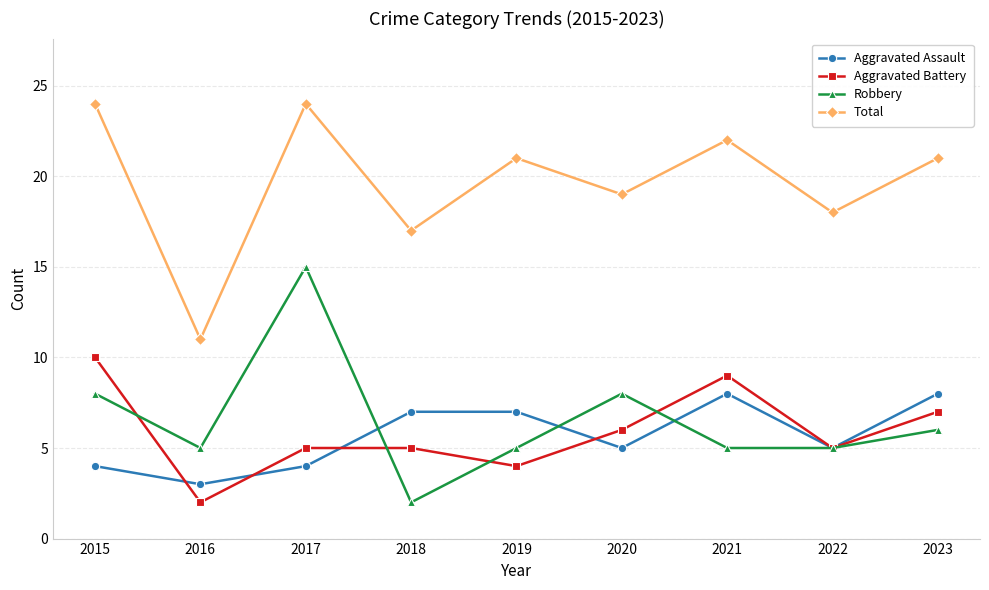

True or false: Robbery and Total intersect in this chart.

False